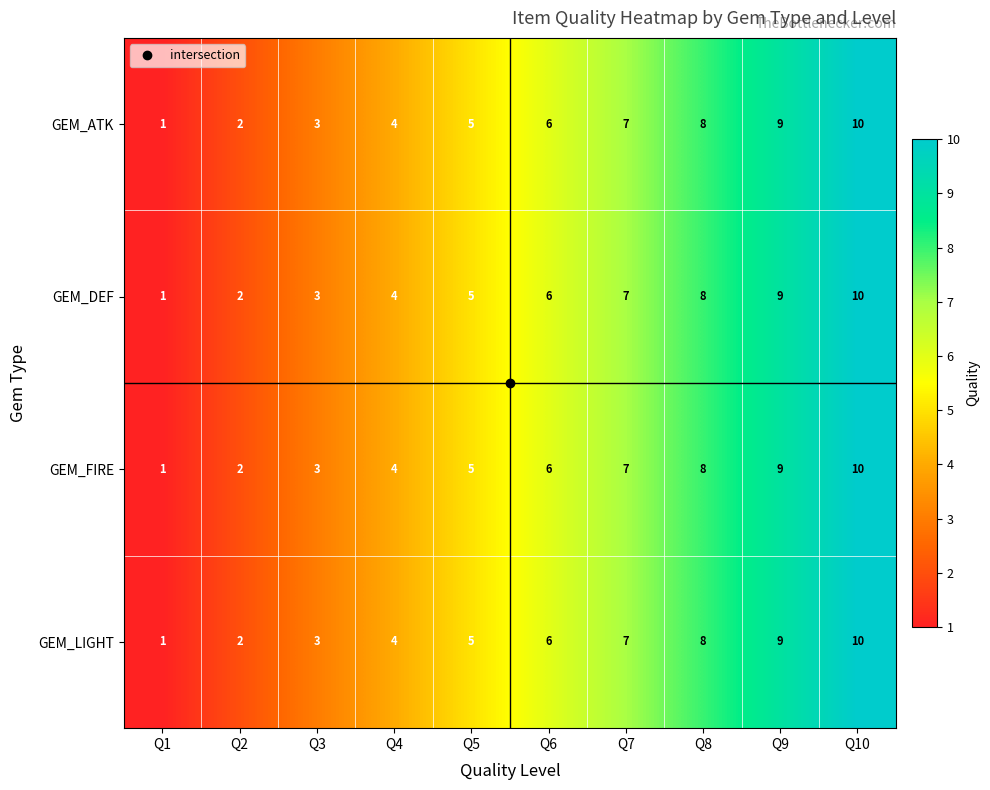

Rank the categories by GEM_DEF value from highest to lowest.

Q10, Q9, Q8, Q7, Q6, Q5, Q4, Q3, Q2, Q1